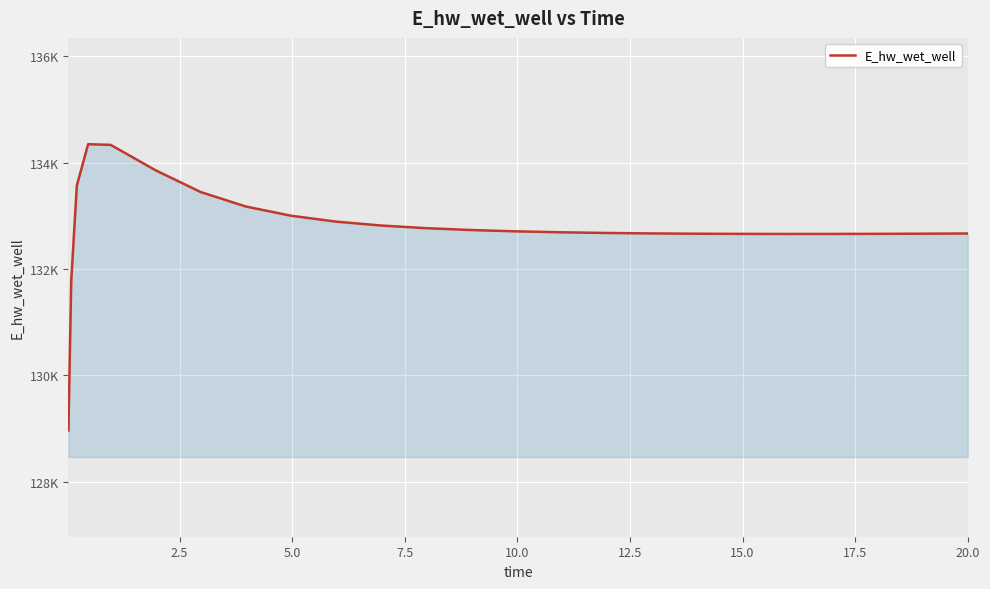

Is this an area chart (filled region under the line)?

Yes